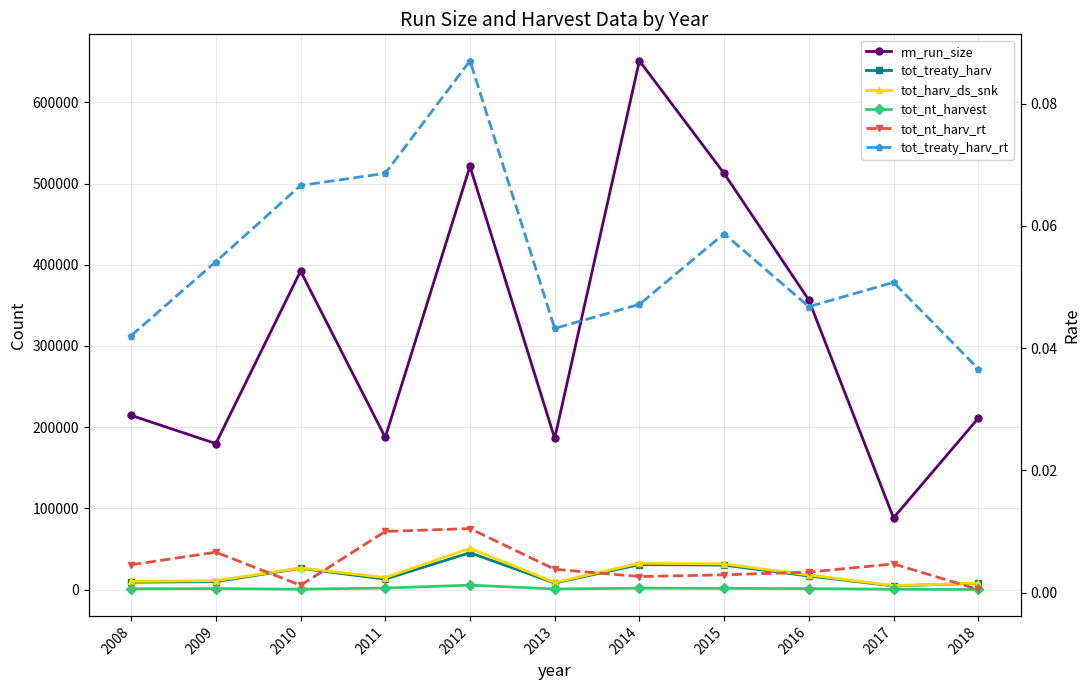

Does the chart display data point markers on the line(s)?

Yes